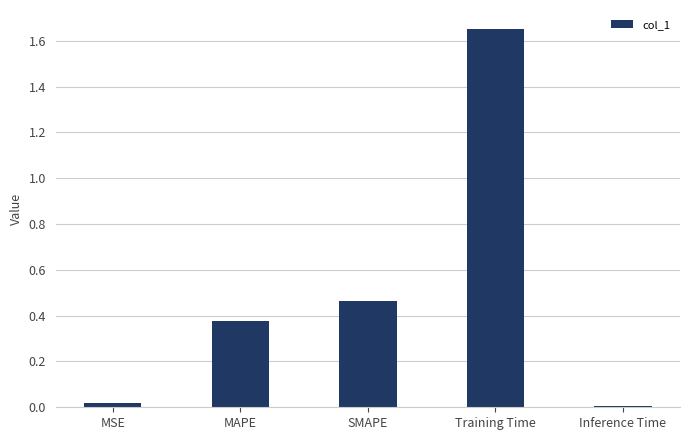

Which has a higher value, SMAPE or MSE?

SMAPE